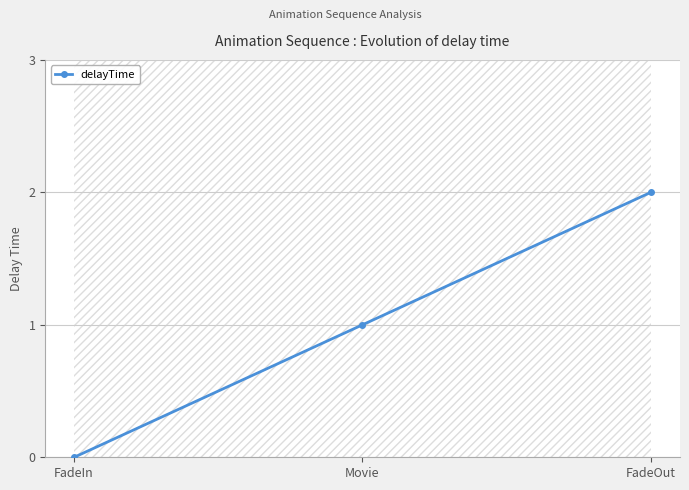

Approximately how many times larger is the value at Movie compared to FadeOut?

0.5